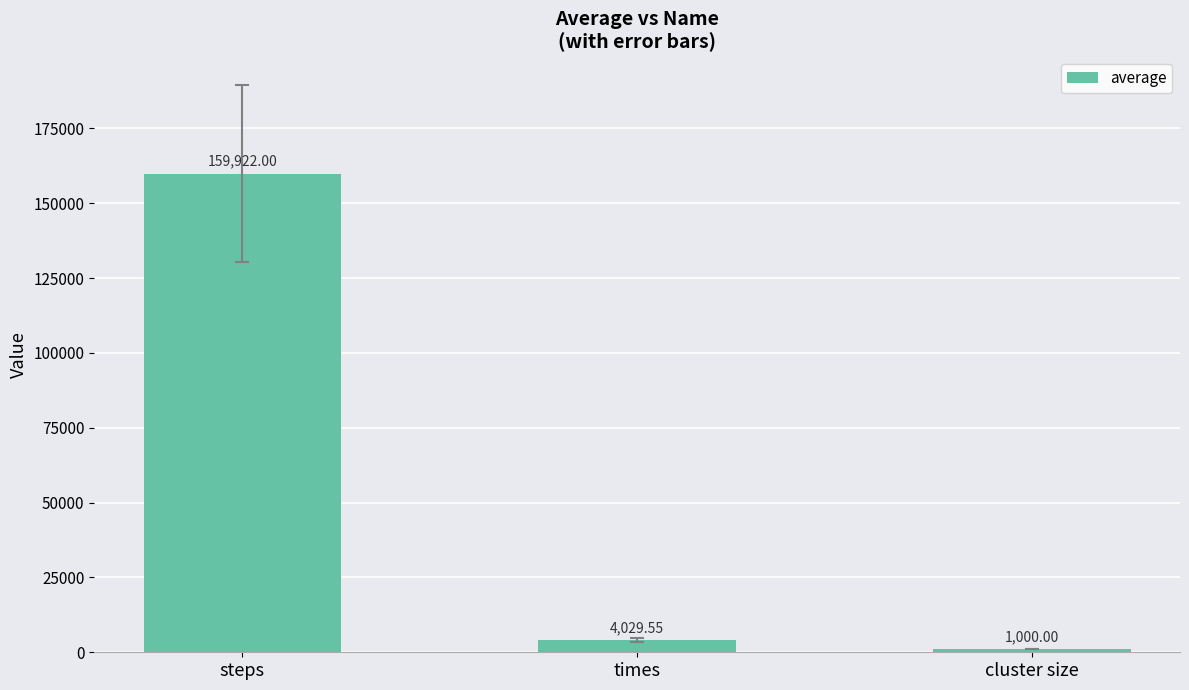

Reading left to right, extract all data points from this chart.

159922.0	4029.6	1000.0